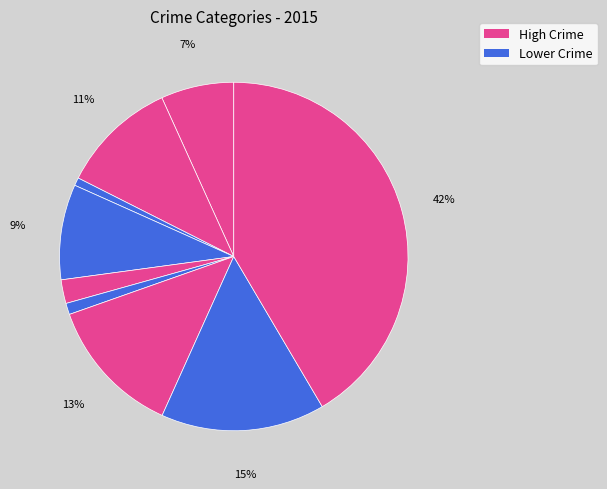

Count the number of slices in the pie.

9